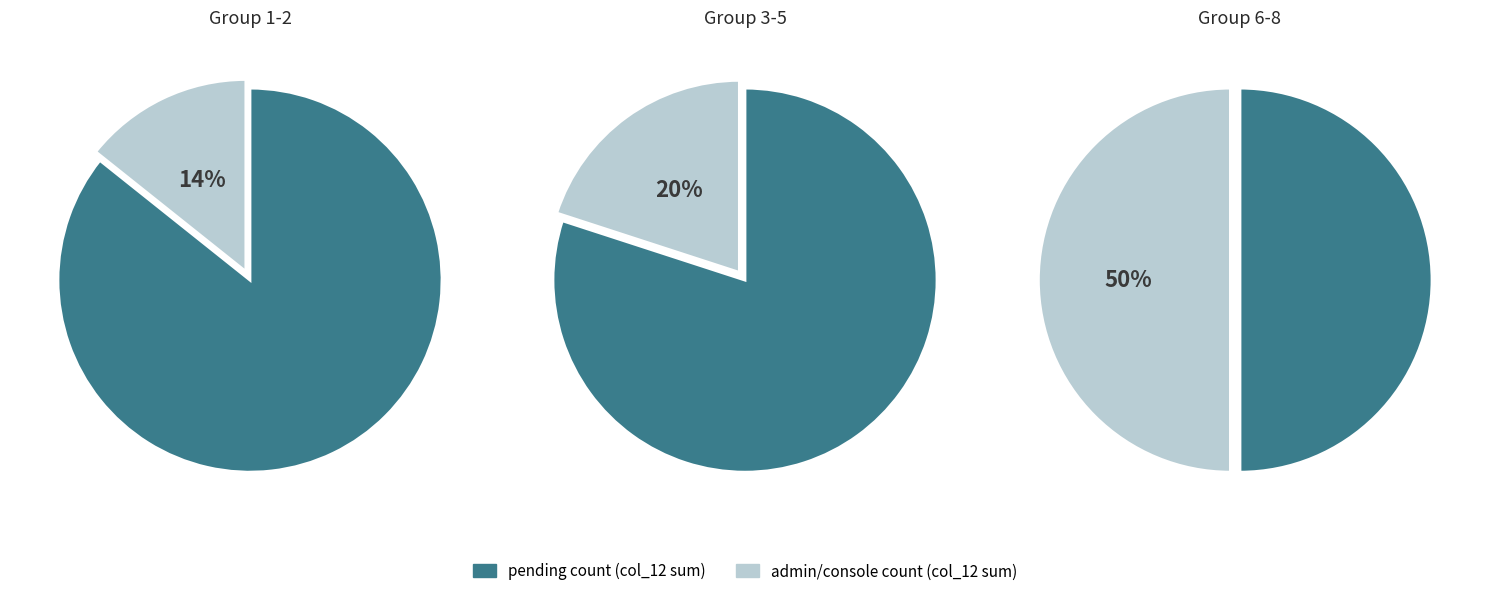

The abhijit@gmail.com slice represents 29% of the pie. True or false?

False